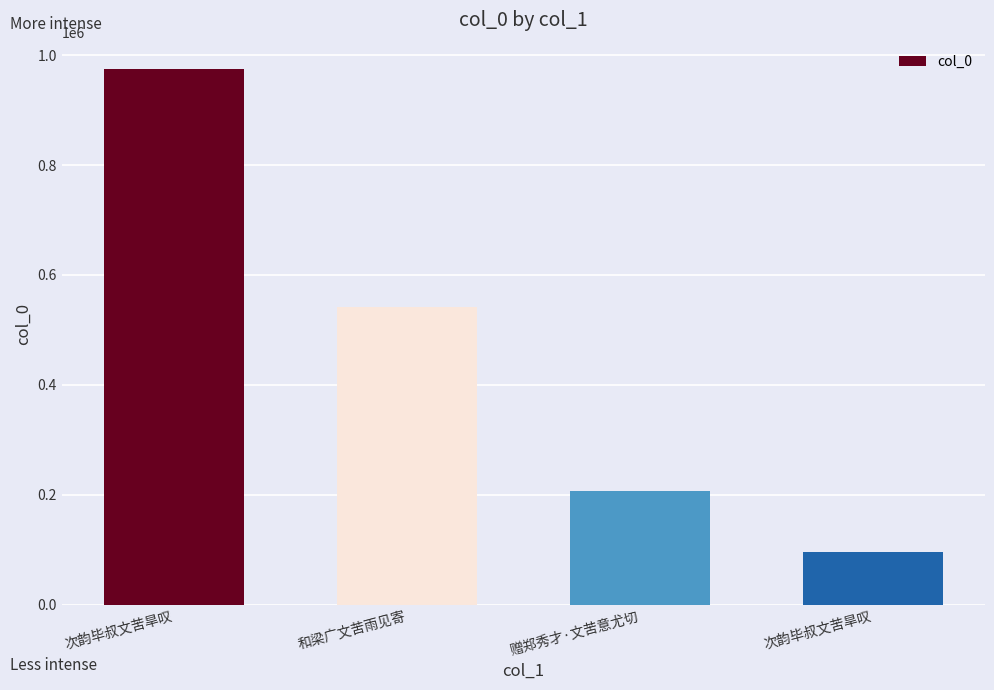

Count the number of categories in the chart.

4